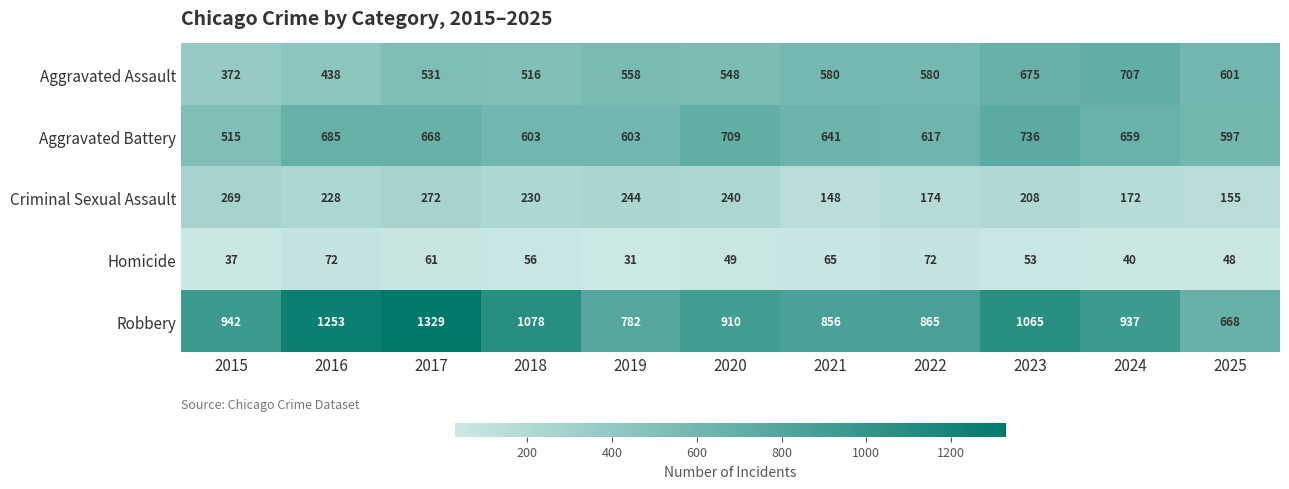

The value of Aggravated Battery at 2016 is 685. True or false?

True